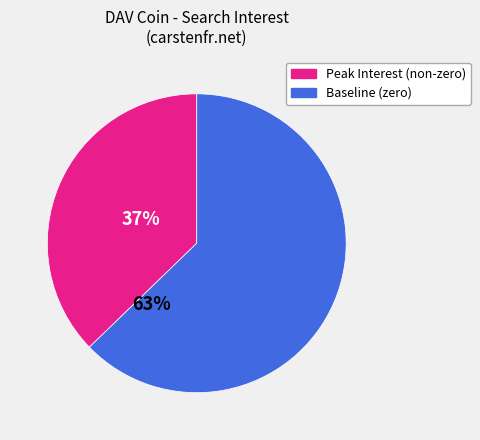

How many slices are in this pie chart?

2